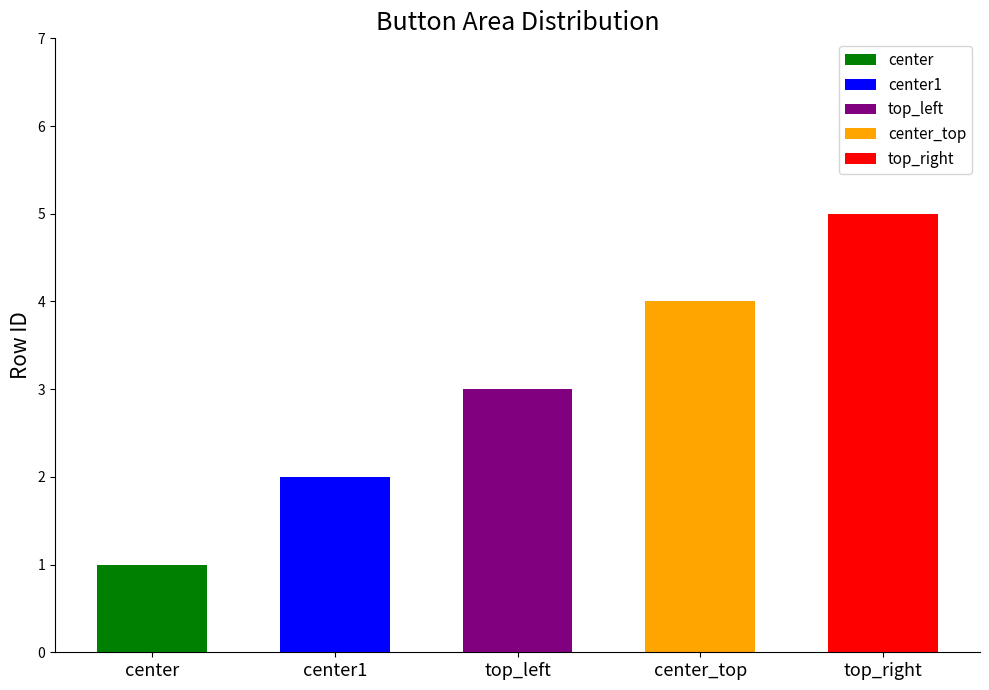

How many values are below 3?

2